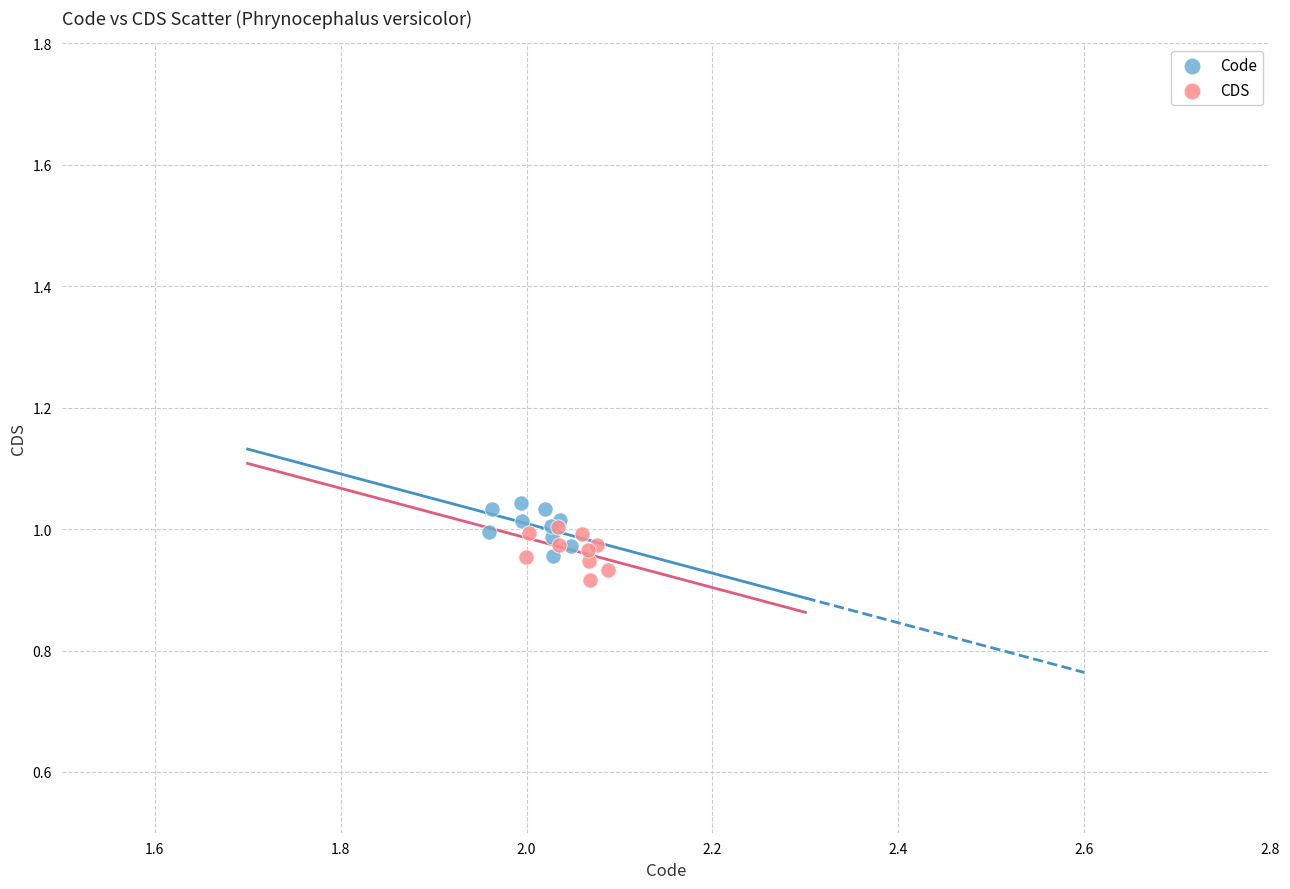

What are all the series names shown in the legend?

Code, CDS